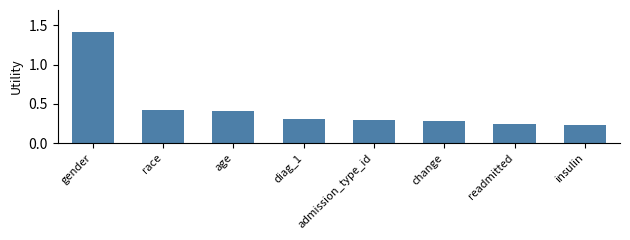

Which label corresponds to the smallest value in the chart?

insulin